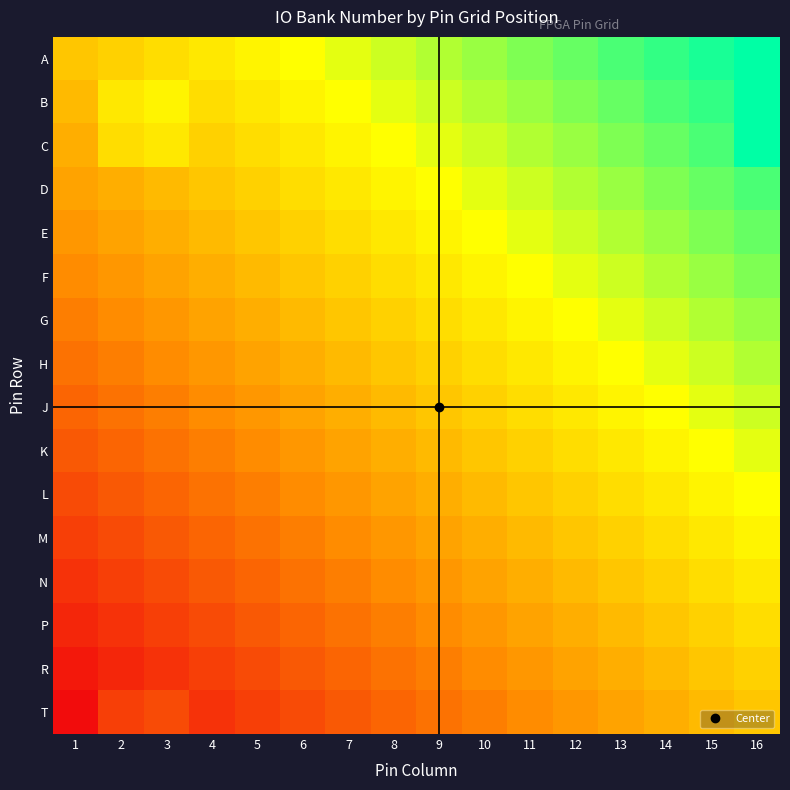

What is the difference between the highest and lowest values at 12?

0.5